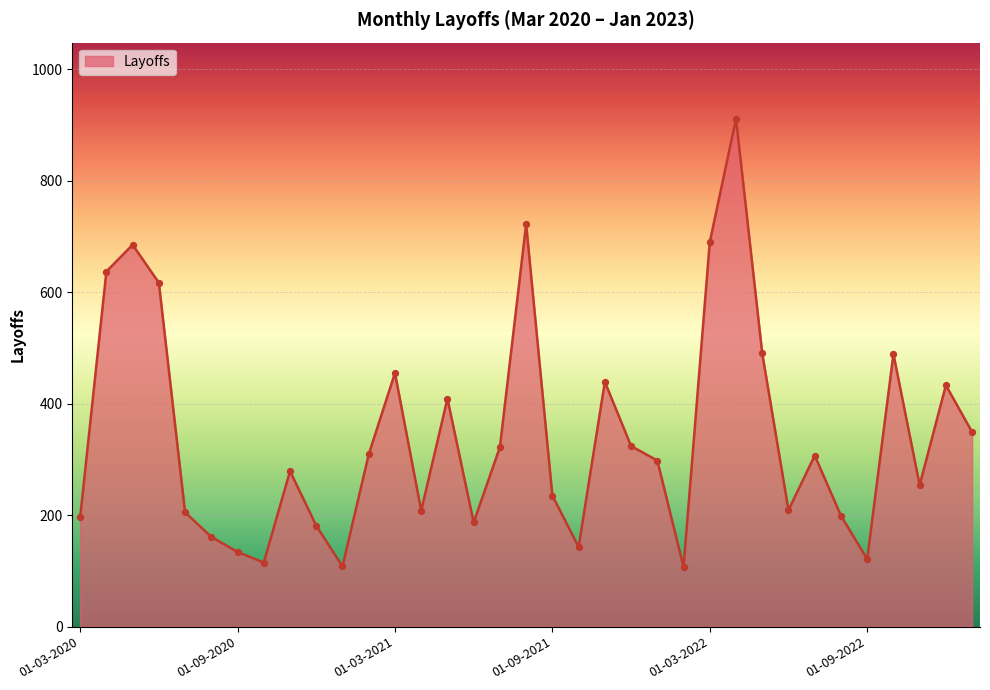

What is the minimum value shown in the chart?

107